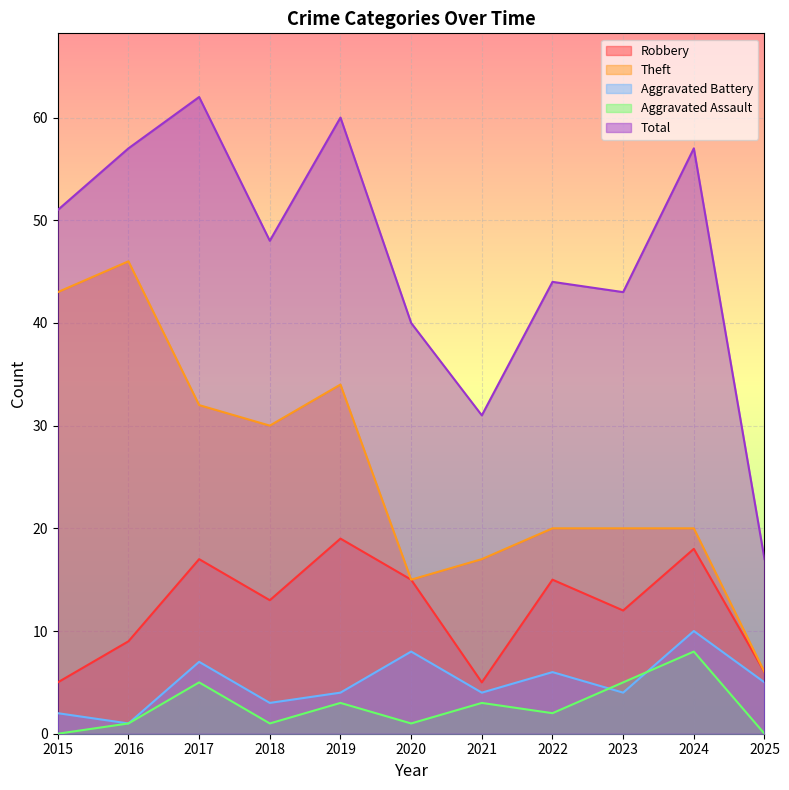

What is the total value across all series at 2021?

60